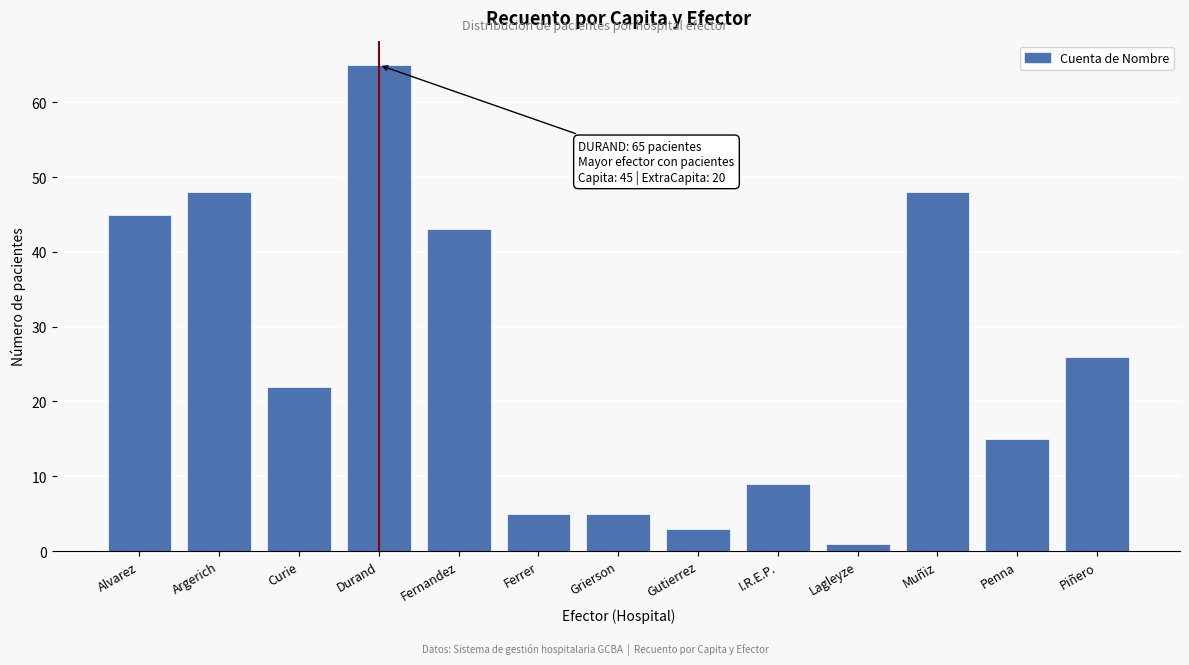

Reading left to right, extract all data points from this chart.

45	48	22	65	43	5	5	3	9	1	48	15	26